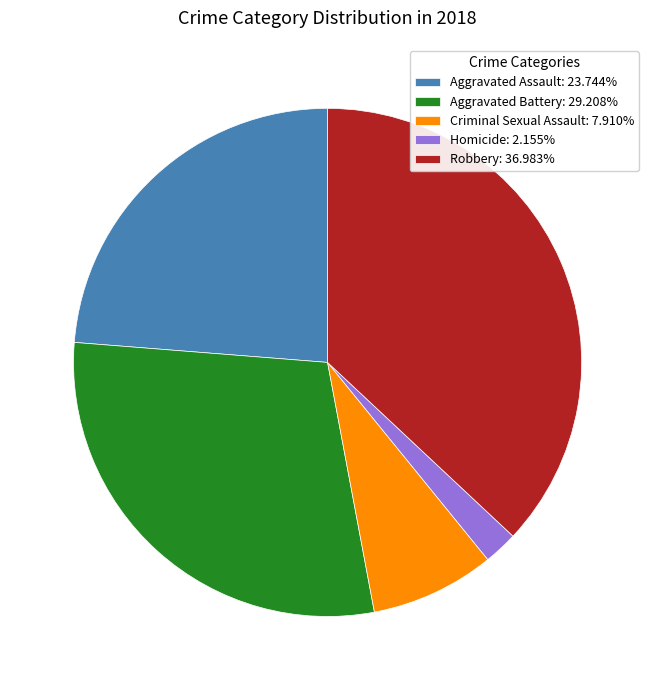

Rank the categories by value from lowest to highest.

Homicide, Criminal Sexual Assault, Aggravated Assault, Aggravated Battery, Robbery